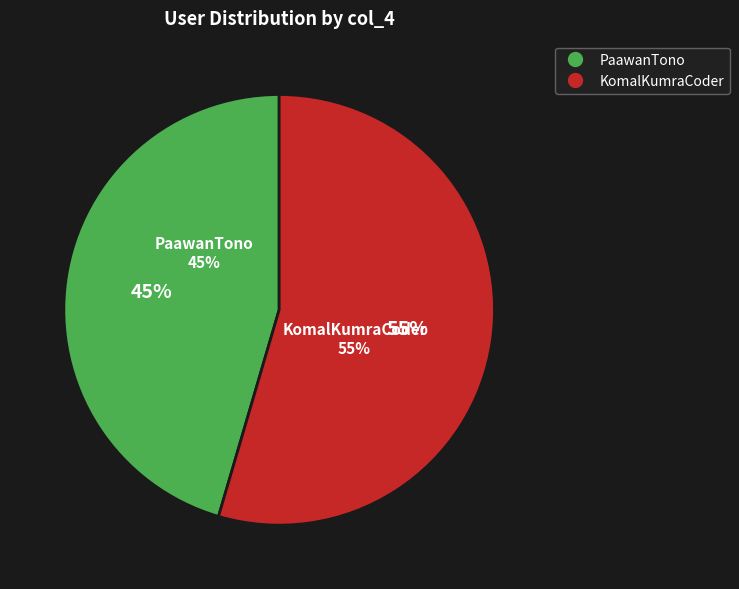

Rank the categories by value from lowest to highest.

PaawanTono, KomalKumraCoder